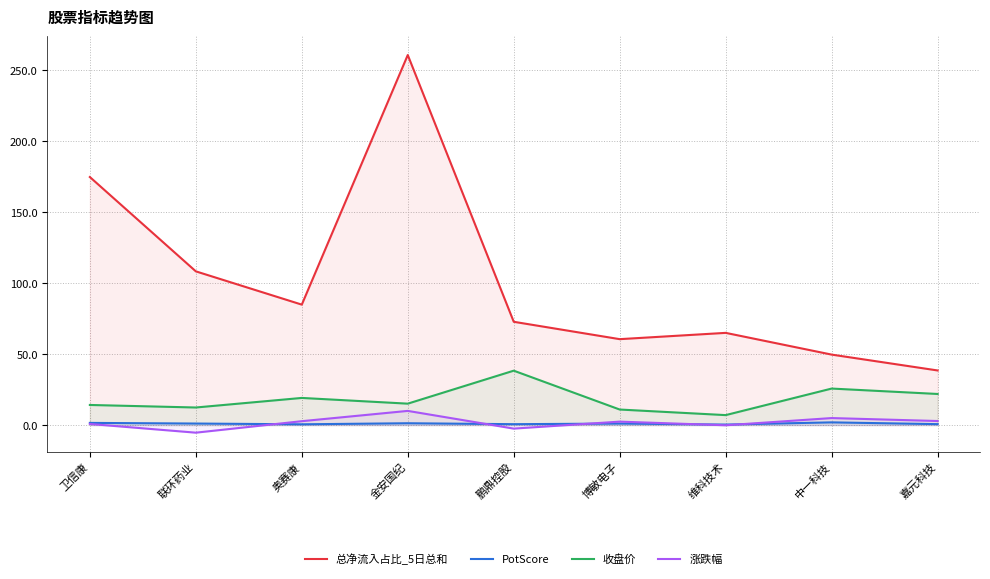

Reading left to right, what are all the values shown in this chart?

总净流入占比_5日总和: 卫信康=174.7	联环药业=108.3	奥赛康=84.8	金安国纪=260.7	鹏鼎控股=72.8	博敏电子=60.5	维科技术=65.0	中一科技=49.6	嘉元科技=38.5
PotScore: 卫信康=1.5	联环药业=1.1	奥赛康=0.5	金安国纪=1.3	鹏鼎控股=0.6	博敏电子=1.1	维科技术=0.4	中一科技=1.9	嘉元科技=0.7
收盘价: 卫信康=14.2	联环药业=12.4	奥赛康=19.1	金安国纪=15.1	鹏鼎控股=38.3	博敏电子=10.9	维科技术=7.0	中一科技=25.7	嘉元科技=21.9
涨跌幅: 卫信康=0.8	联环药业=-5.3	奥赛康=2.7	金安国纪=10.0	鹏鼎控股=-2.5	博敏电子=2.4	维科技术=-0.1	中一科技=4.9	嘉元科技=2.9